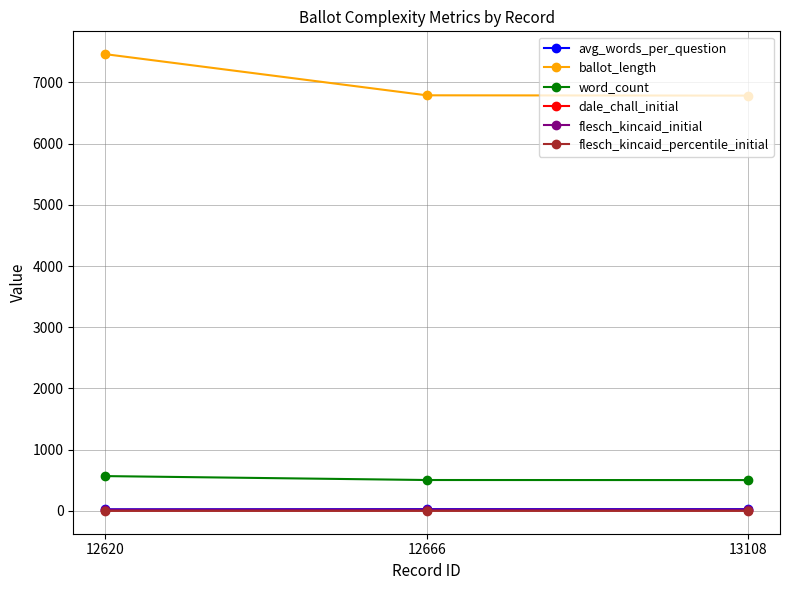

What is the approximate value of avg_words_per_question at 13108?

29.6